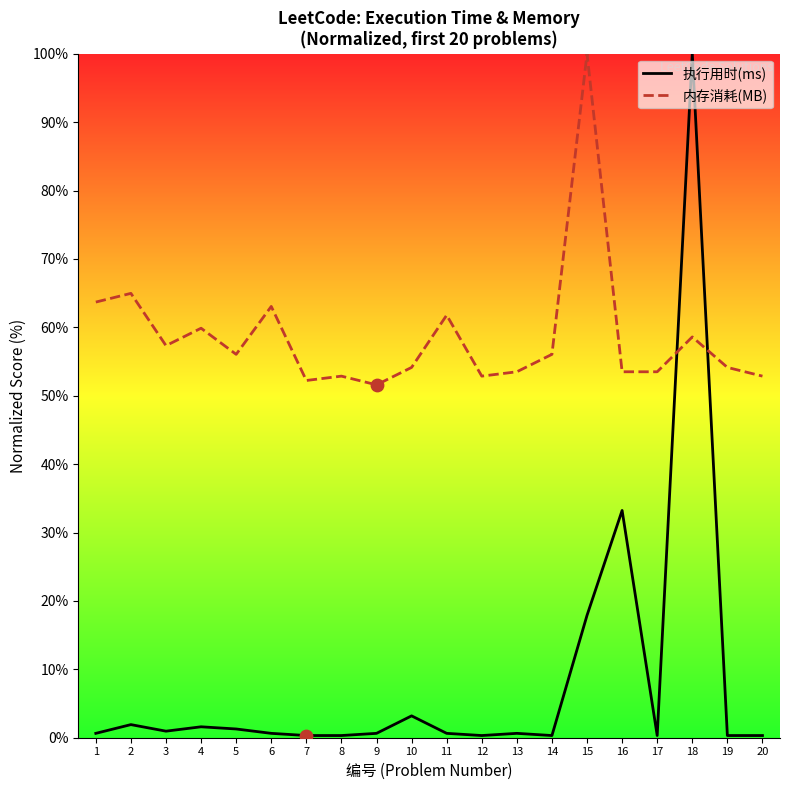

What is the total value across all series at 8?

53.2